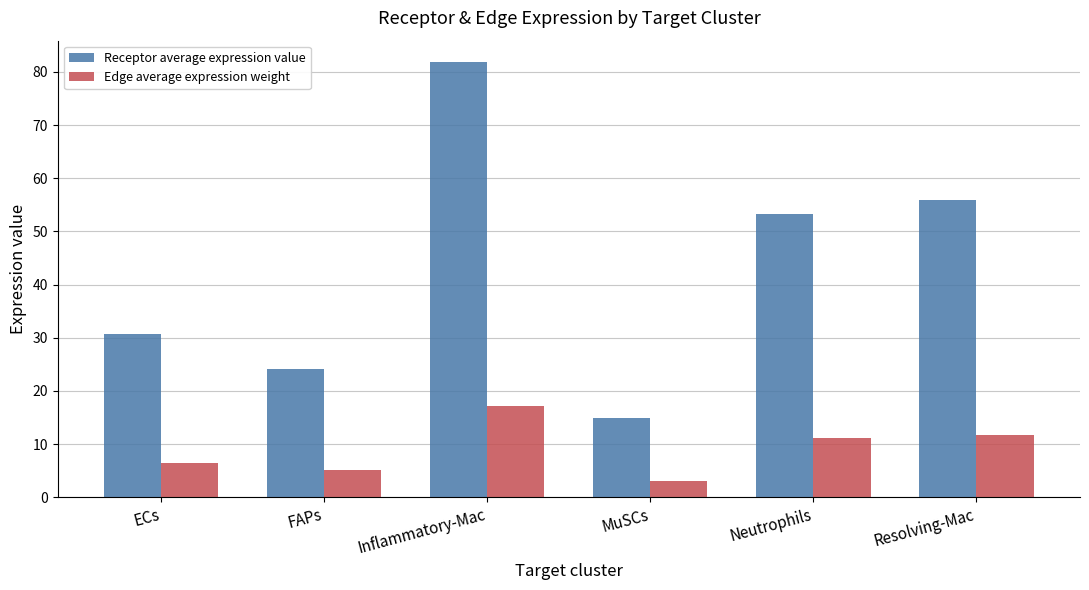

Reading right to left, what are all the values shown in this chart?

Receptor average expression value: 56.0	53.3	14.8	81.8	24.2	30.8
Edge average expression weight: 11.7	11.2	3.1	17.2	5.1	6.5